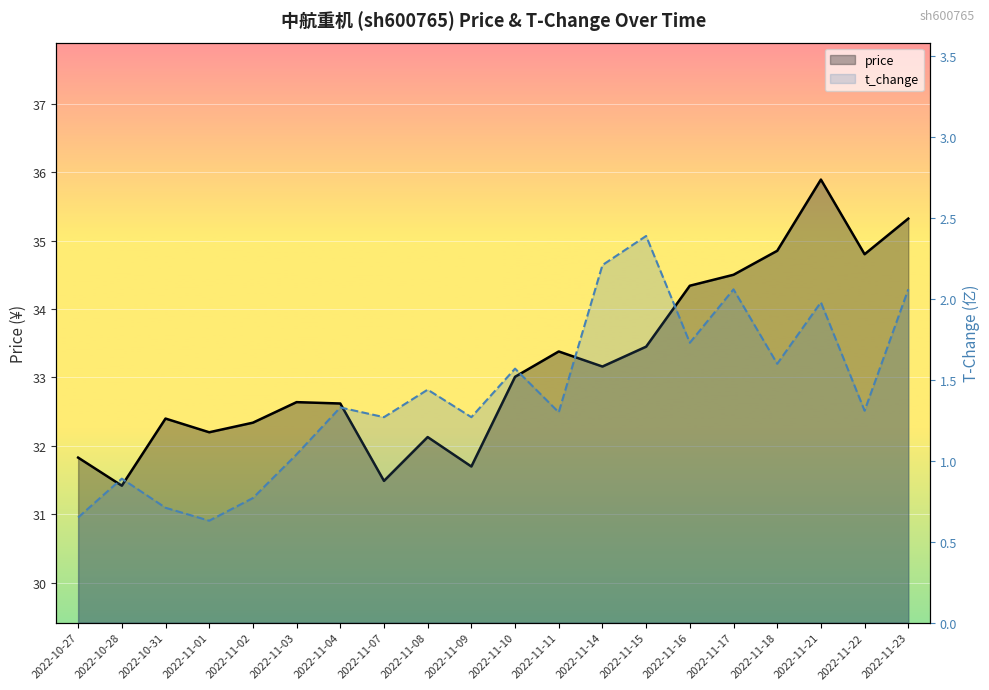

True or false: price has a value of 57.3 at 2022-11-16.

False